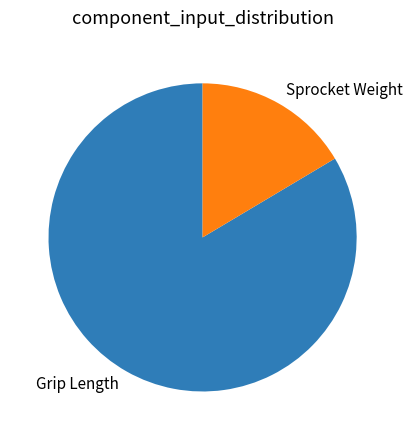

Rank the categories by value from highest to lowest.

Grip Length, Sprocket Weight